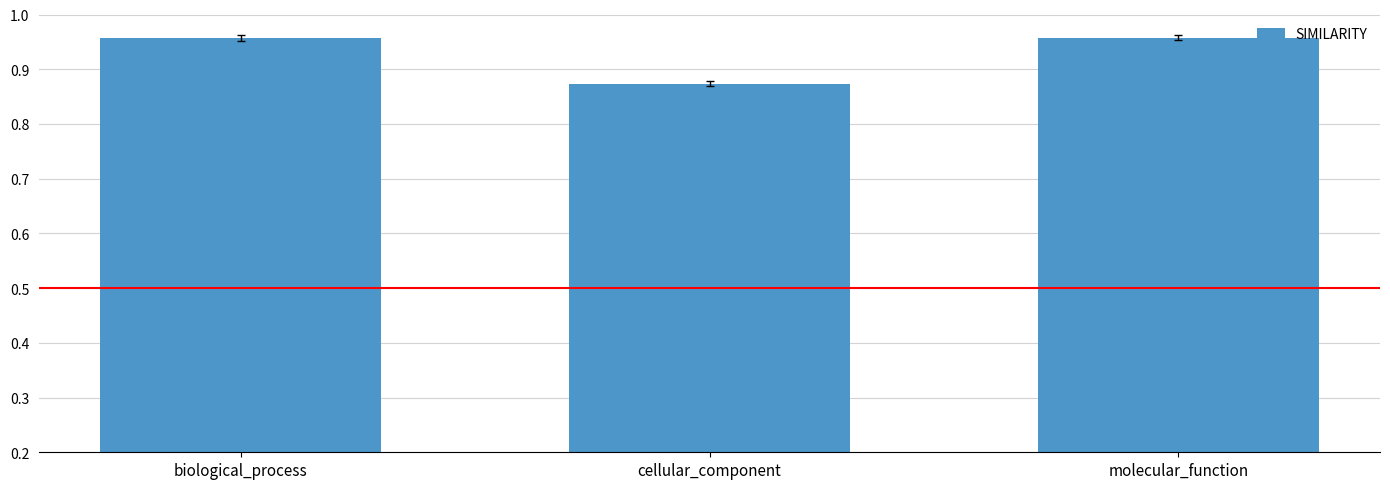

What is the label of the 1st bar from the left?

biological_process